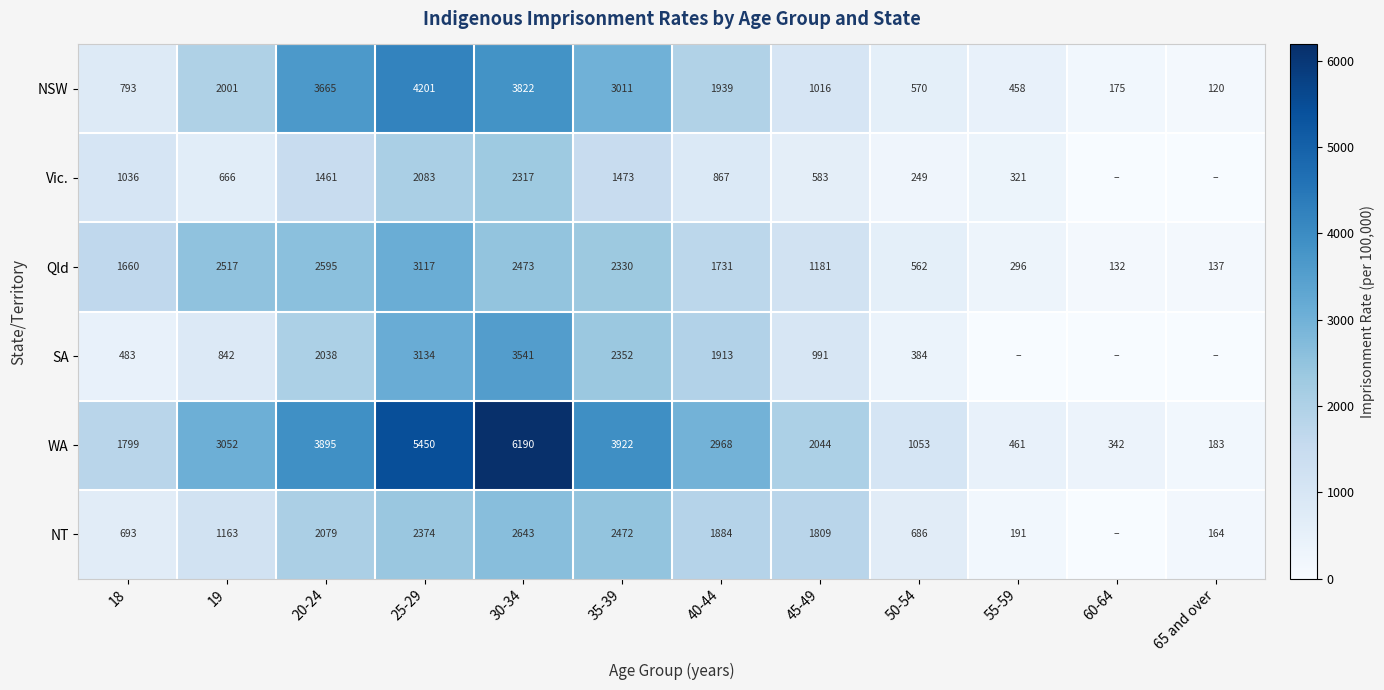

At which category is the sum across all series the highest?

30-34